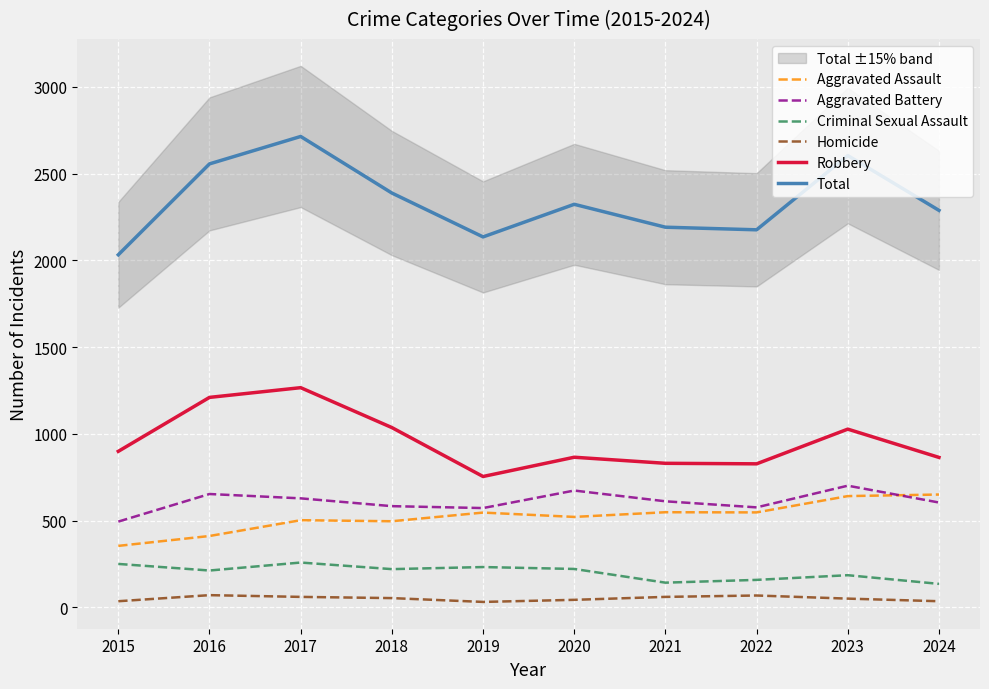

Count the number of data series in this chart.

6